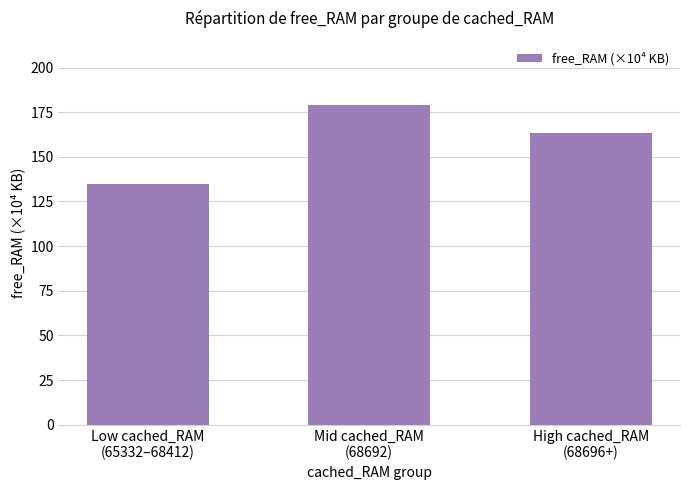

At which label is the value closest to 157?

High cached_RAM
(68696+)